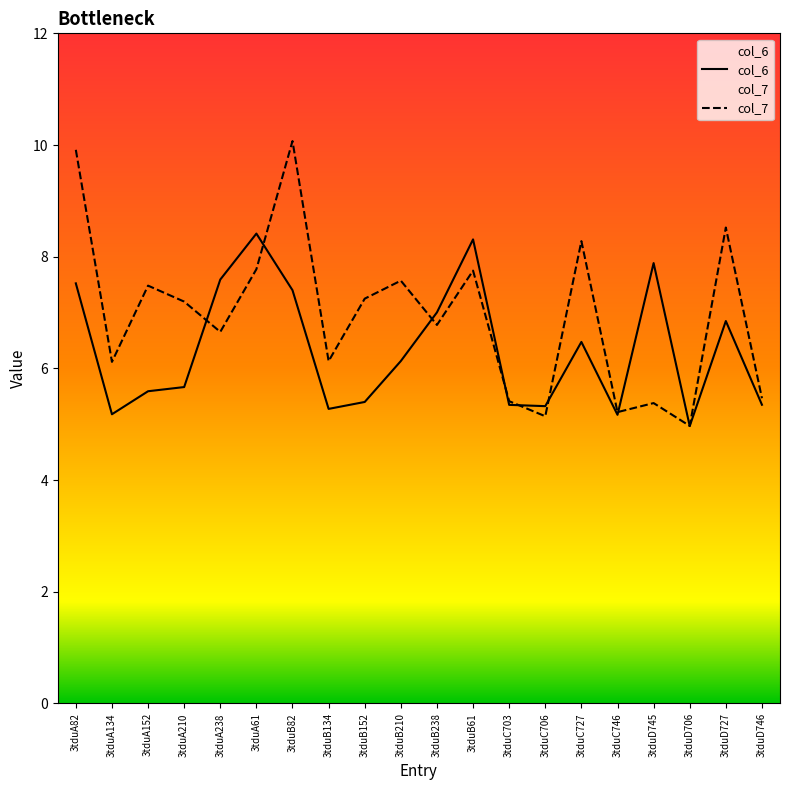

What is the difference between the highest and lowest values at 3tduA134?

0.9